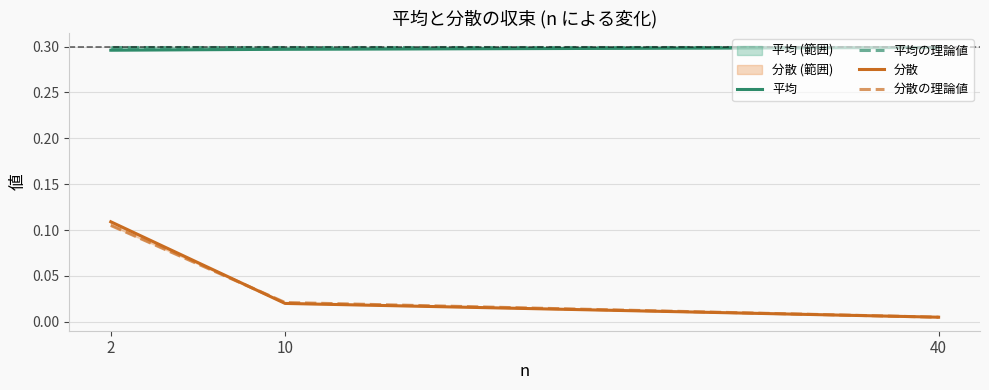

Reading left to right, what are all the values shown in this chart?

平均: 0.3	0.3	0.3
平均の理論値: 0.3	0.3	0.3
分散: 0.1	0.0	0.0
分散の理論値: 0.1	0.0	0.0